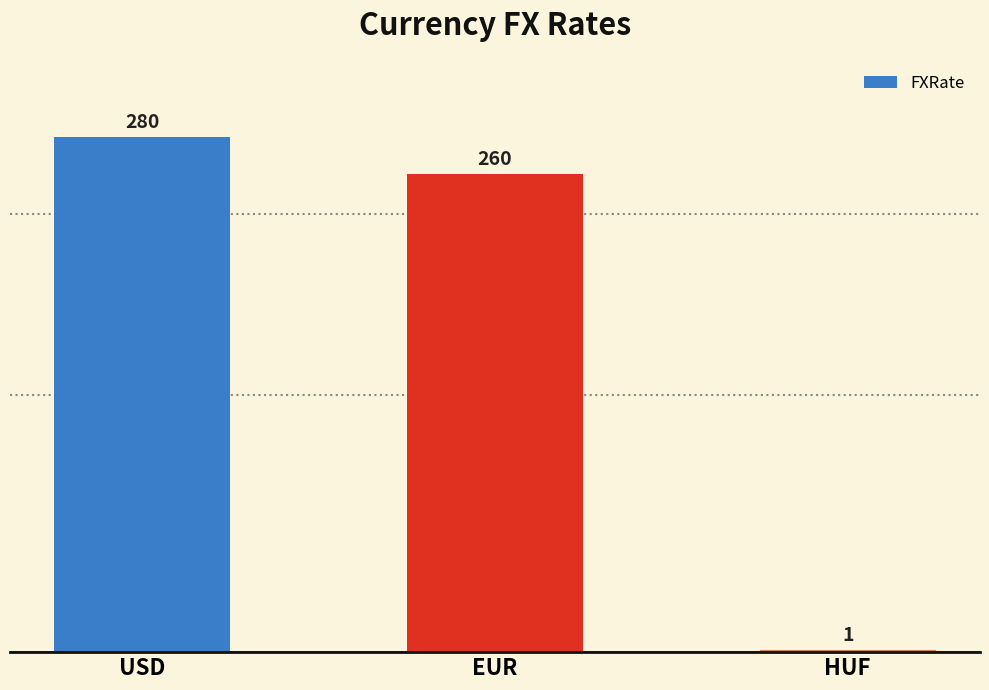

What is the sum of the values at EUR and USD?

540